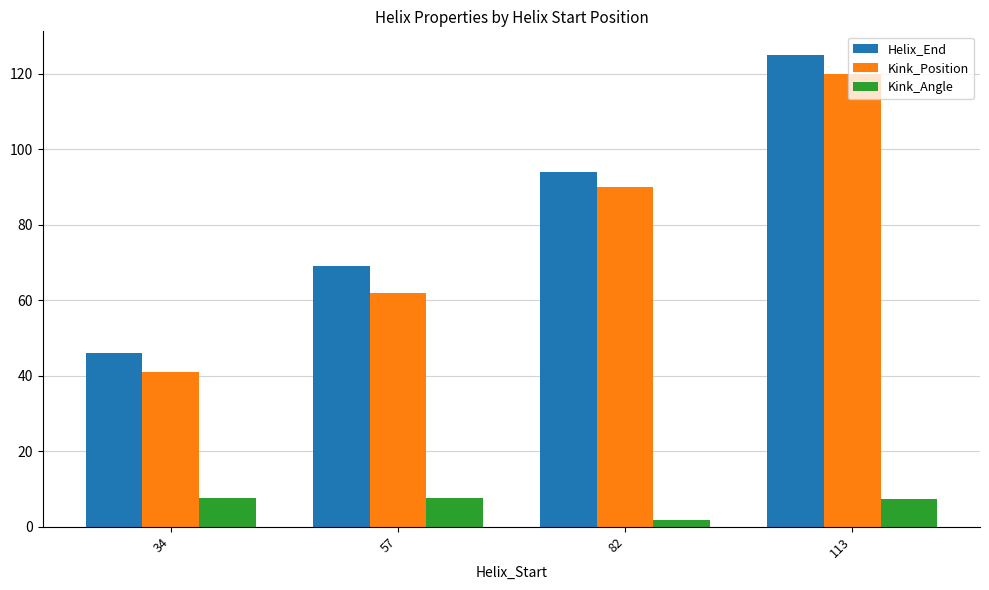

Is it true that Kink_Position equals 34.0 at 57?

False